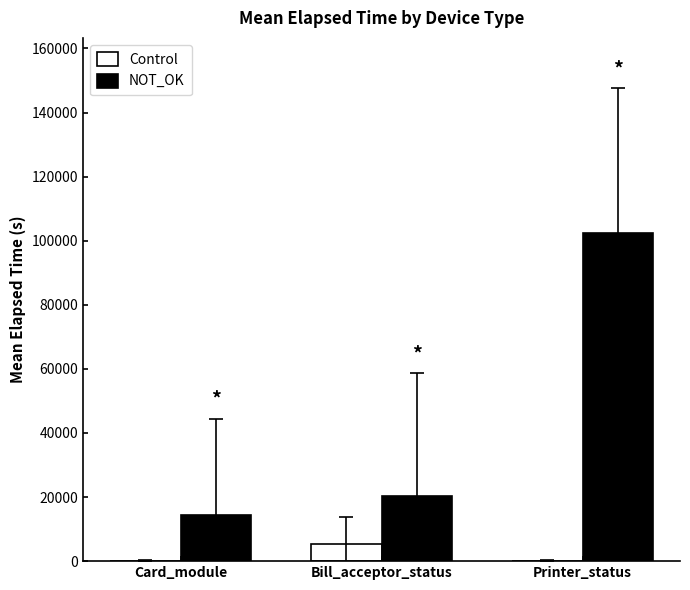

Is the value of NOT_OK at Bill_acceptor_status greater than the value of Control at Card_module?

Yes